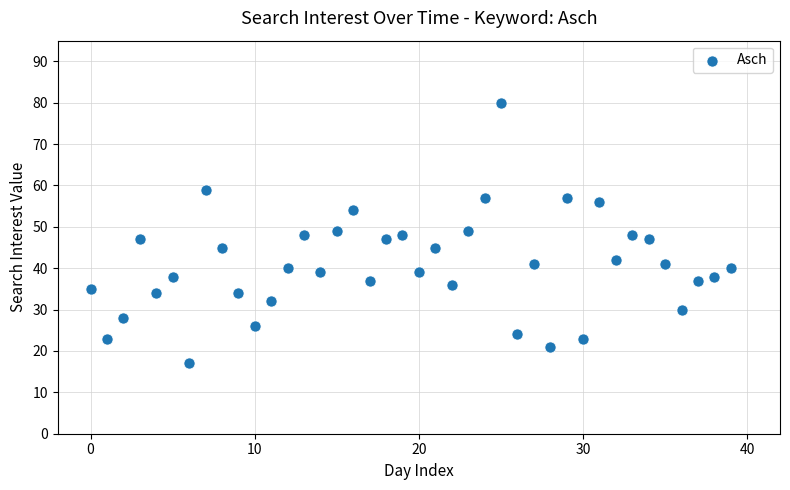

What is the range of Y values (max minus min)?

63